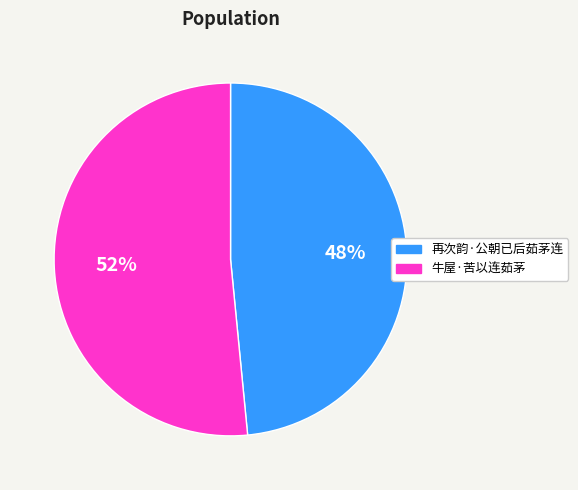

To the nearest percent, what percentage of the pie is 牛屋·苦以连茹茅?

52%